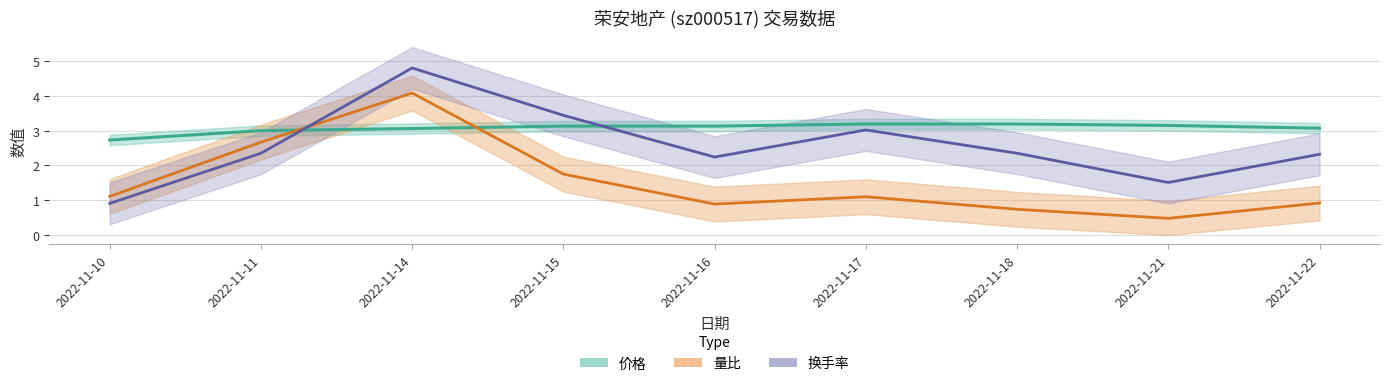

What value does the 量比 series have at 2022-11-16?

0.9